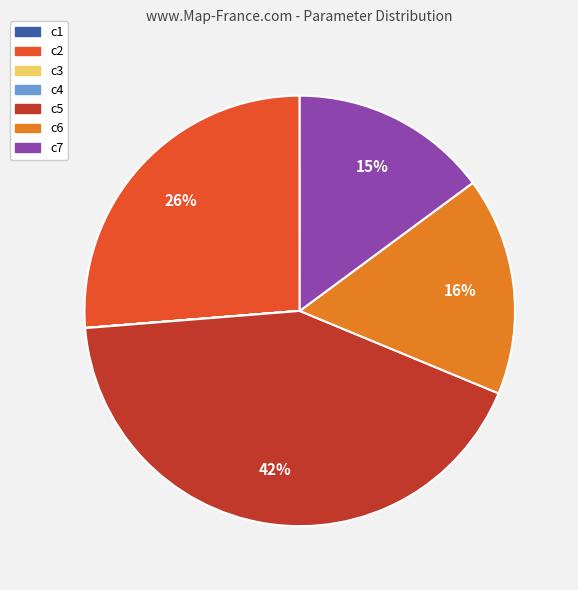

Is it true that c5 is 42% of the pie?

True